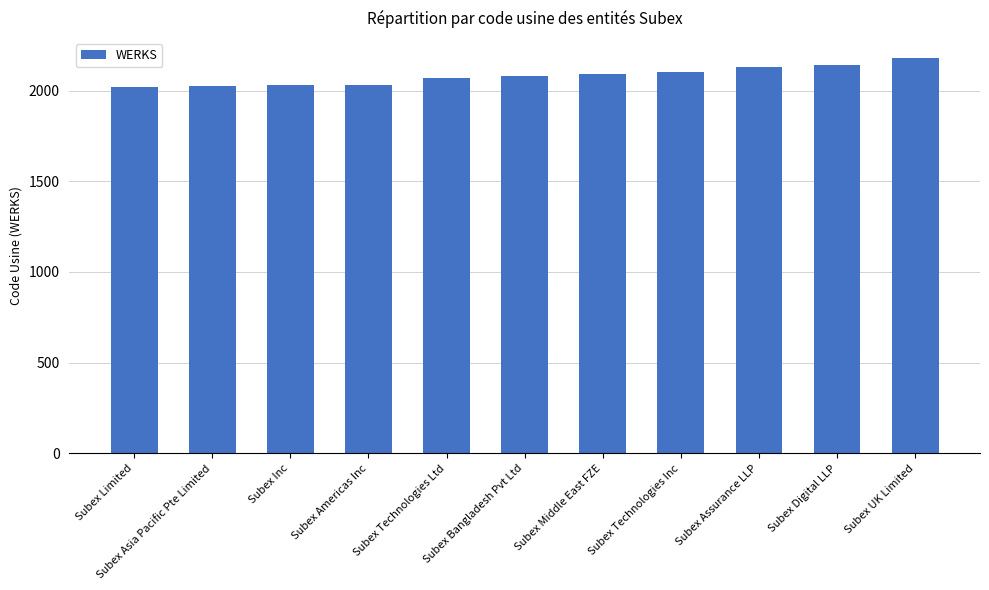

What is the difference between the values at Subex Bangladesh Pvt Ltd and Subex Assurance LLP?

49